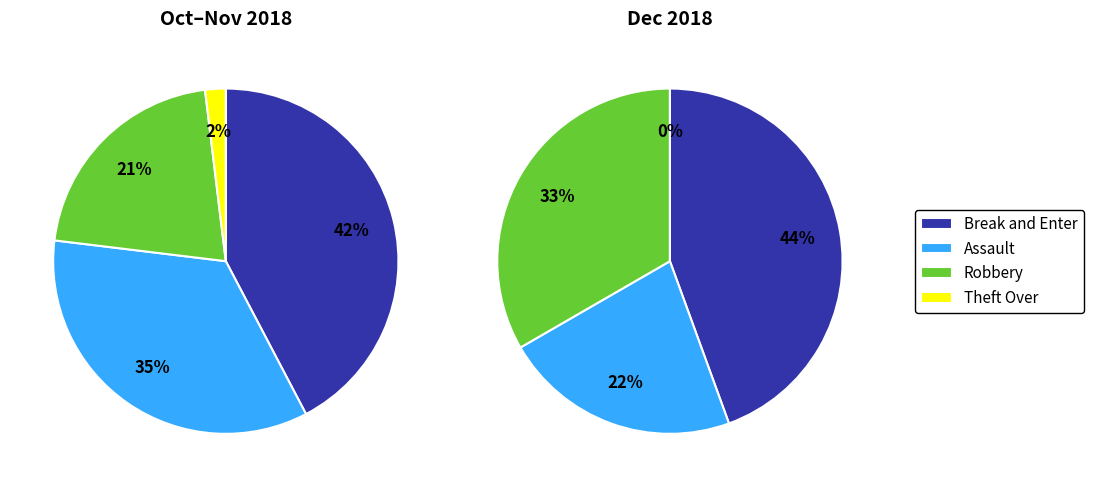

How many segments does this pie chart have?

4